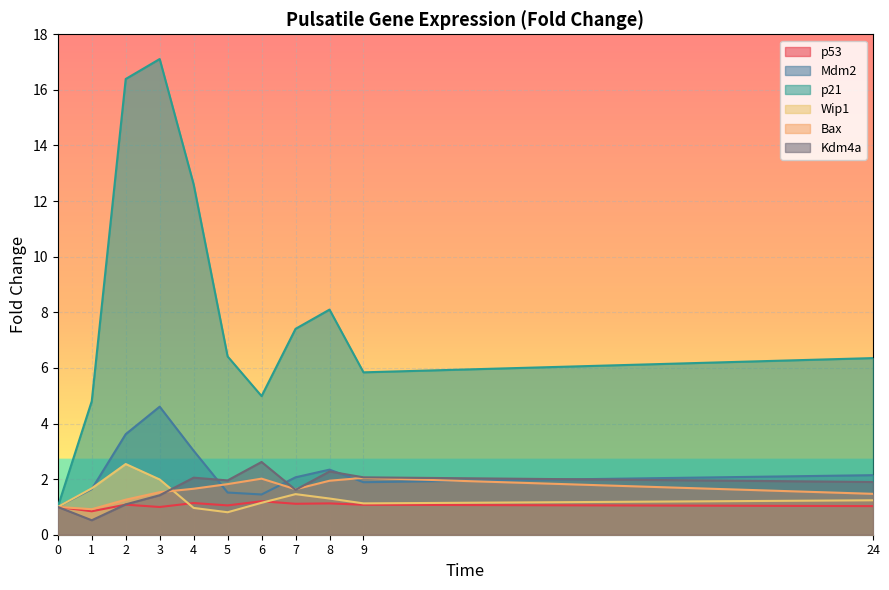

What is the value of the p21 point at the 2nd from the left?

4.8